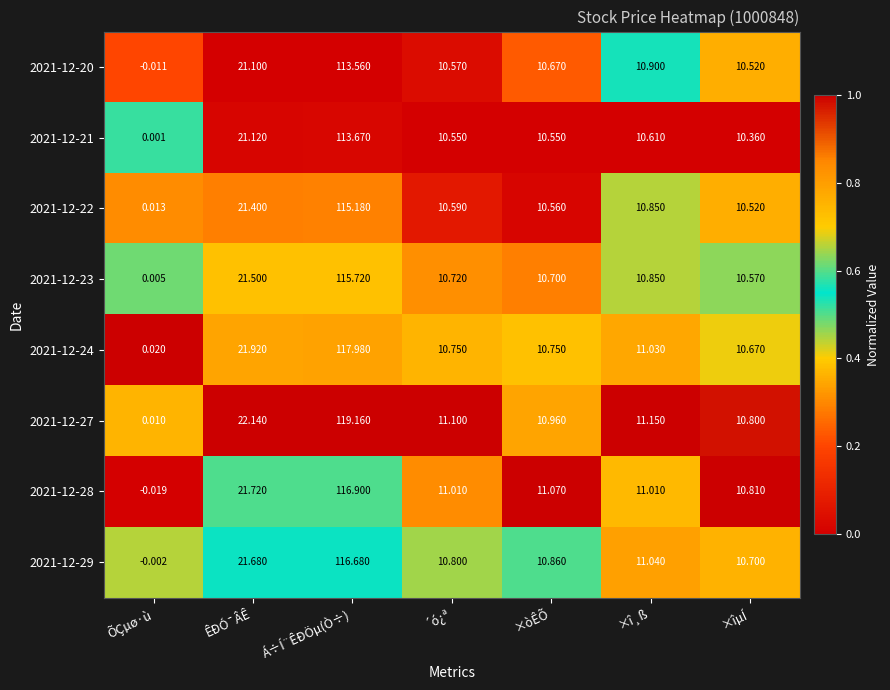

List the labels in order of 2021-12-29 value, largest first.

Á÷Í¨ÊÐÖµ(Ò÷), ÊÐÓ¯ÂÊ, ×î¸ß, ×òÊÕ, ´ó¿ª, ×îµÍ, ÕÇµø·ù